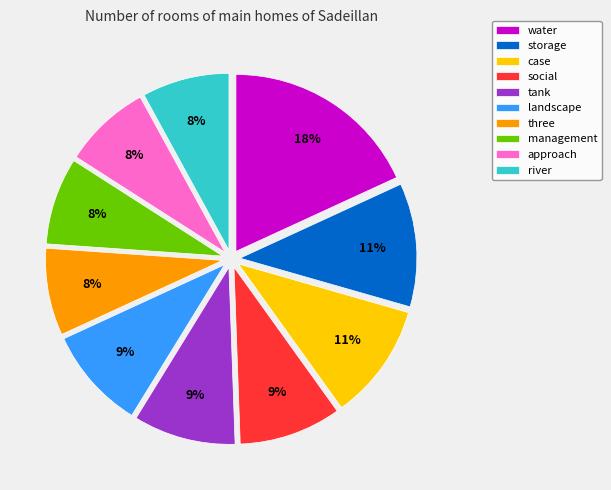

Does any single category account for the majority?

No